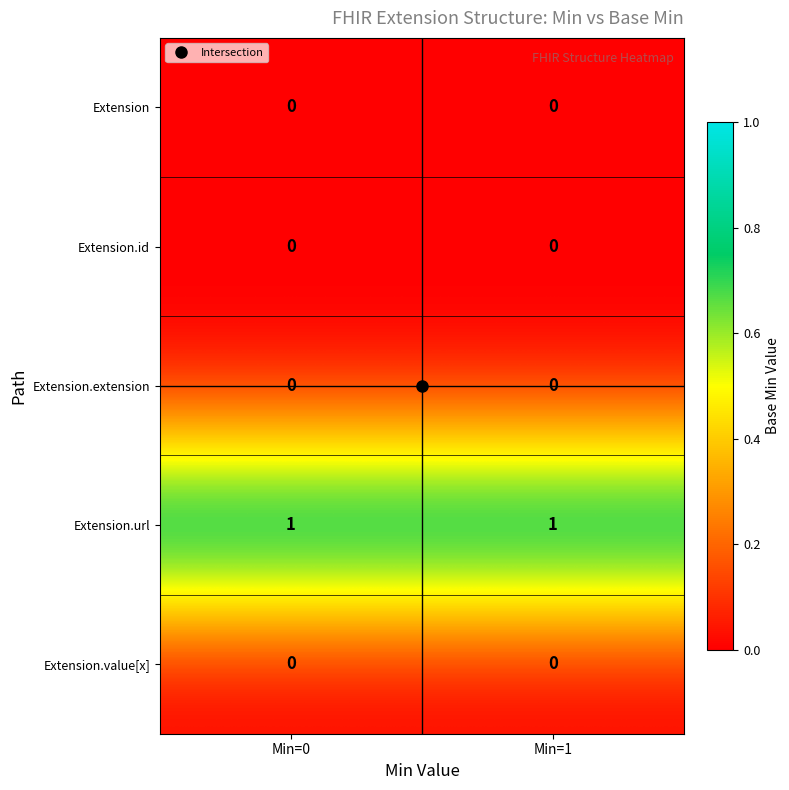

How many distinct data groups are displayed?

5